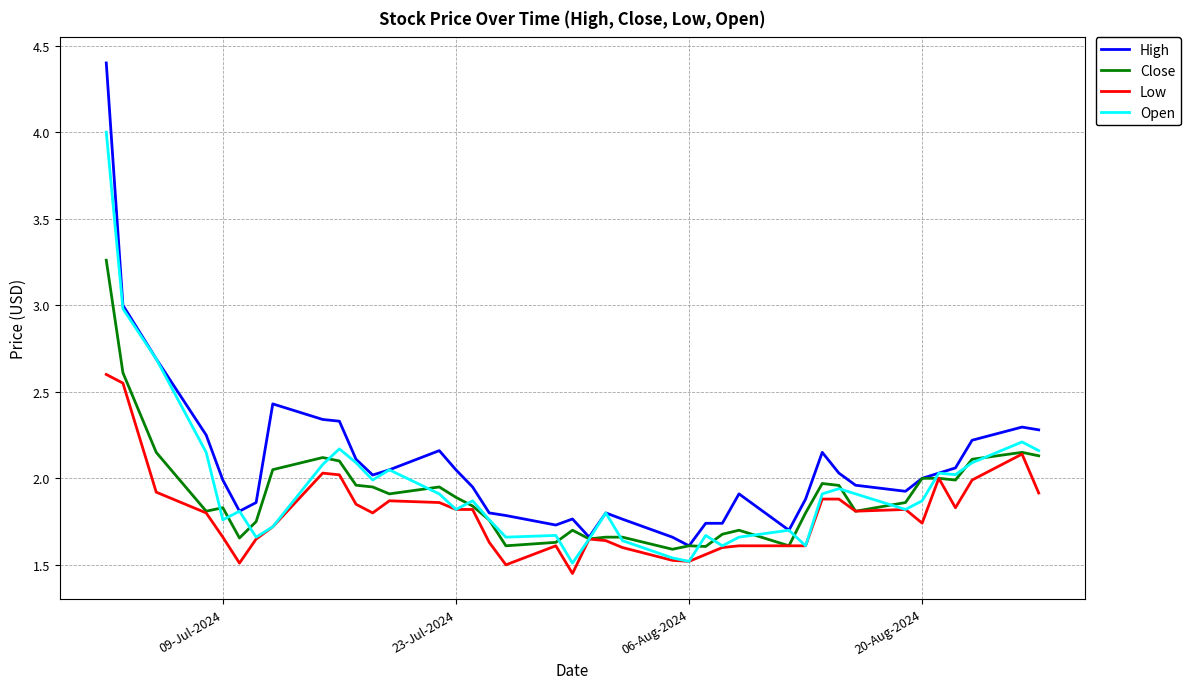

Which series has the largest total across all categories?

High